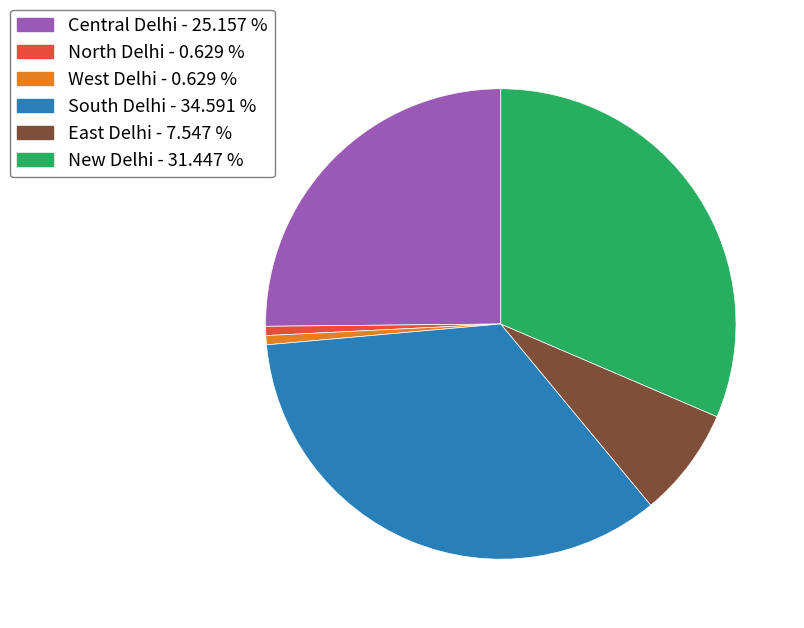

Which slice is the largest?

South Delhi